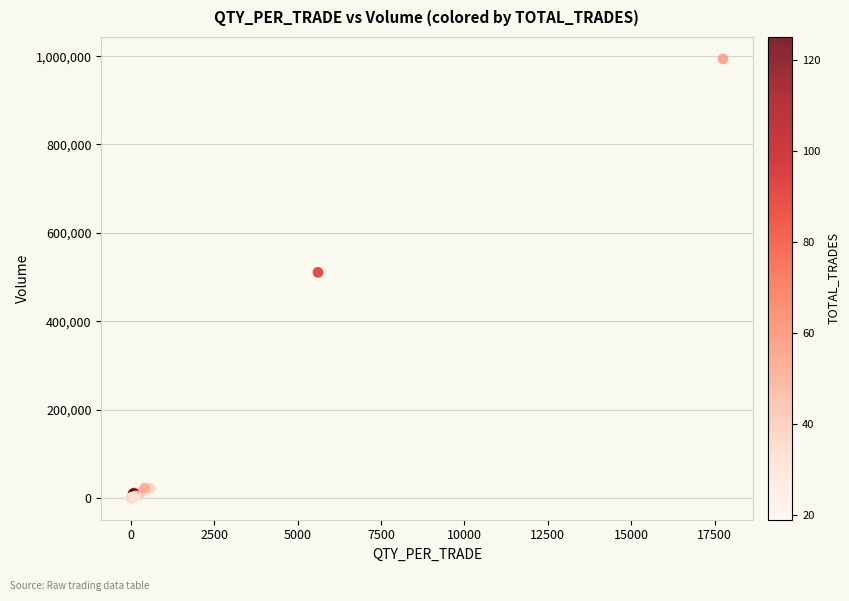

What Y value in the scatter plot is closest to 496977?

510563